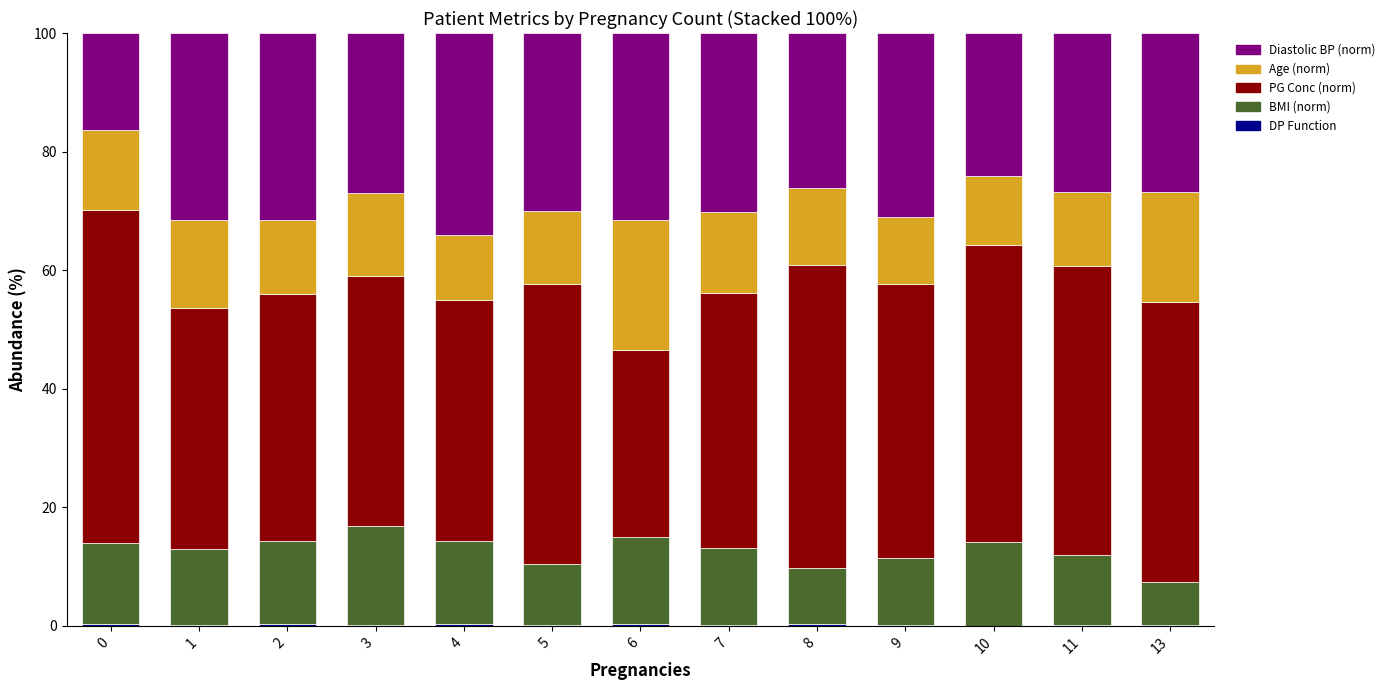

At which label is PG Conc (norm) closest to 43?

7